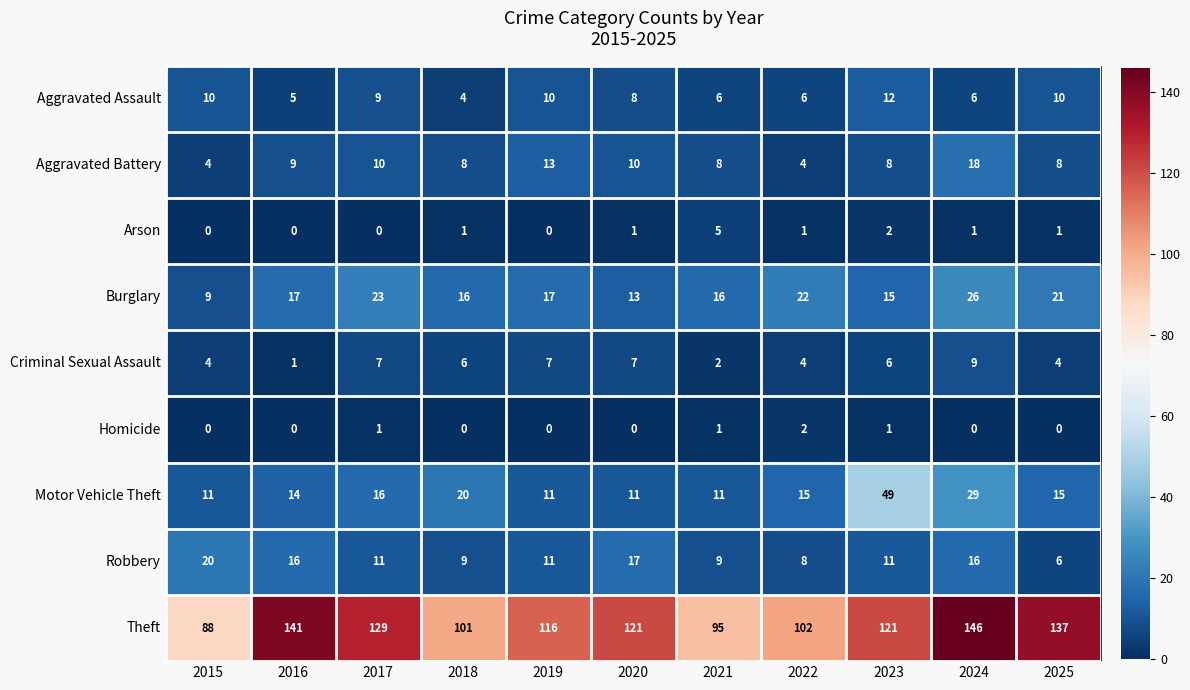

True or false: Burglary has a value of 12 at 2017.

False